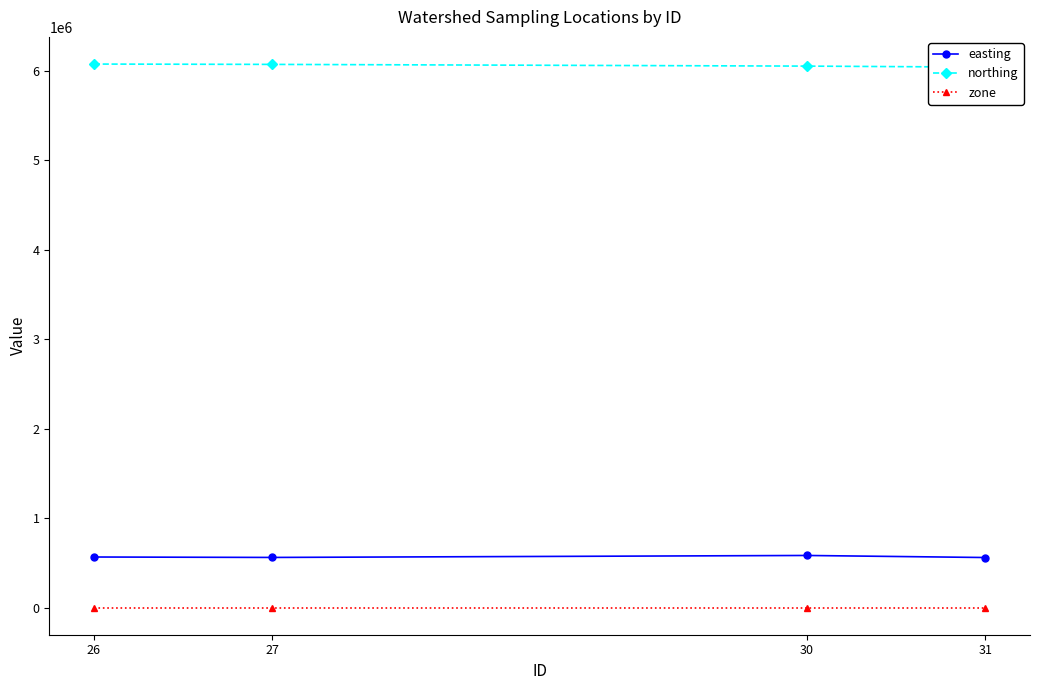

The zone series shows 3 at 26. True or false?

False